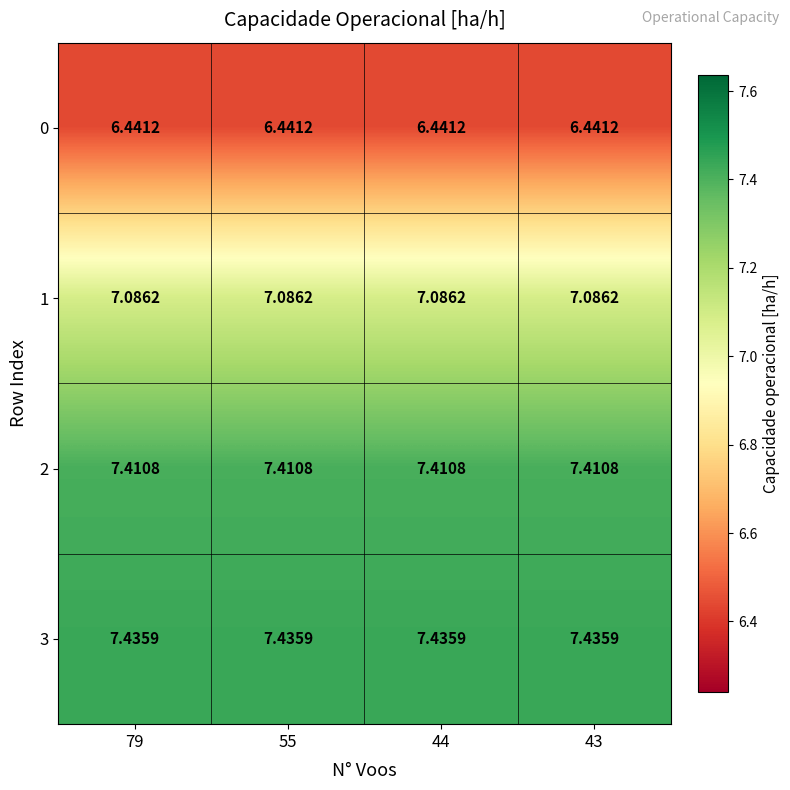

Which series has the largest total across all categories?

3